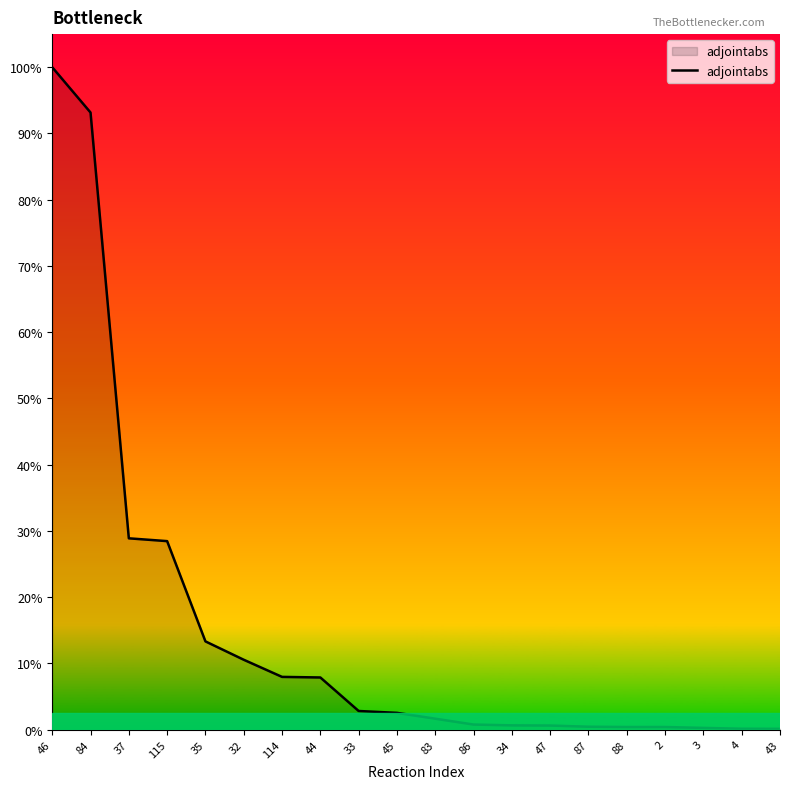

What is the ratio of the value at 45 to the value at 115?

0.1